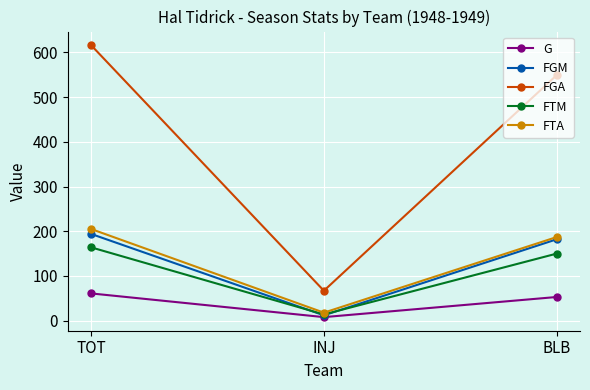

At which label does FTA first exceed 187?

TOT